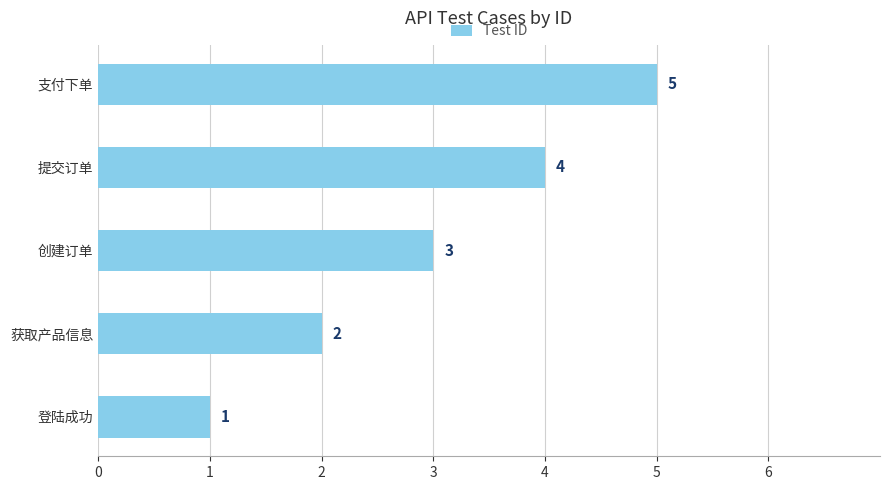

What is the change in value from 登陆成功 to 支付下单?

+4